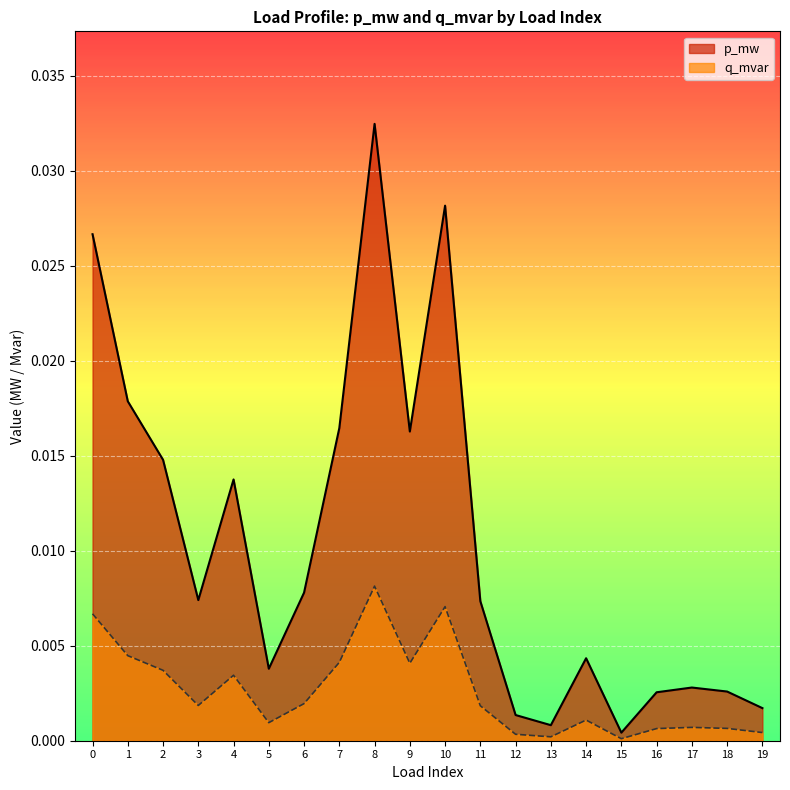

Is the value of p_mw at 1 greater than the value of q_mvar at 15?

Yes